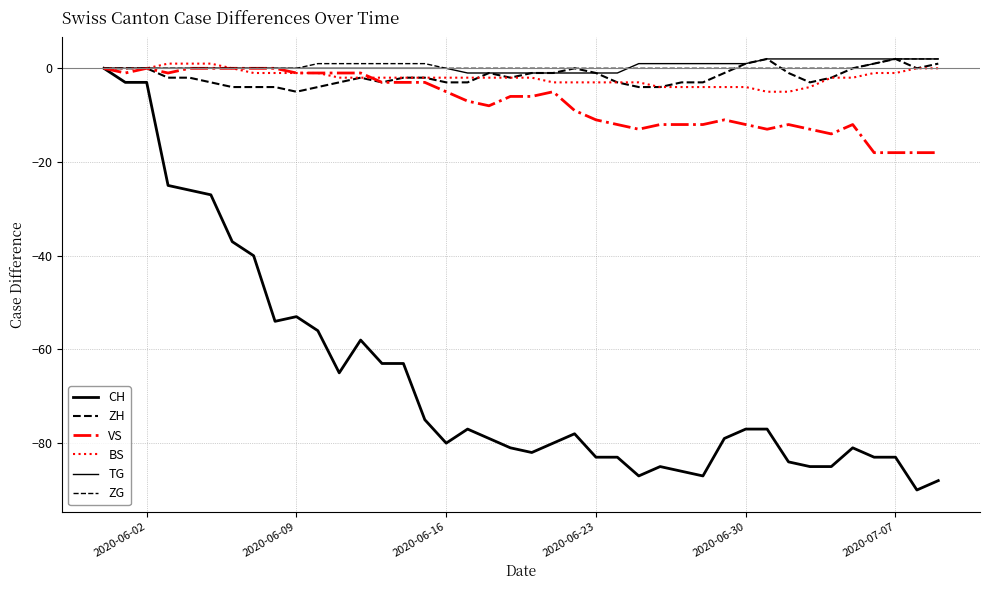

Is this an area chart (filled region under the line)?

No